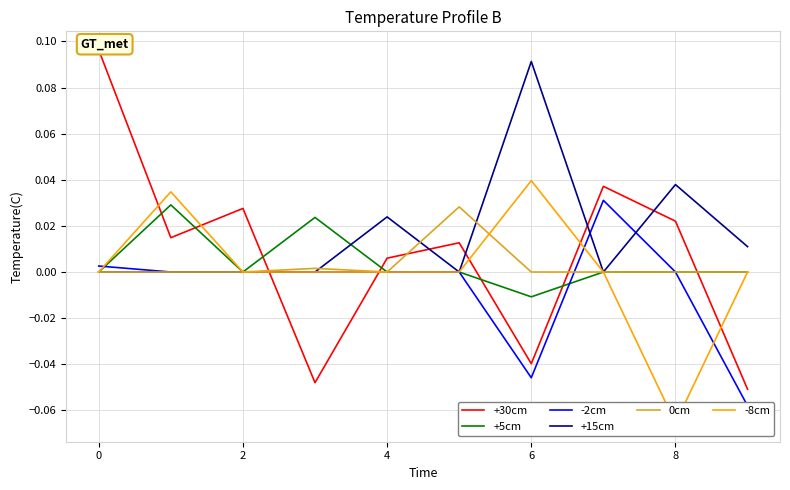

Which series has the largest total across all categories?

+15cm